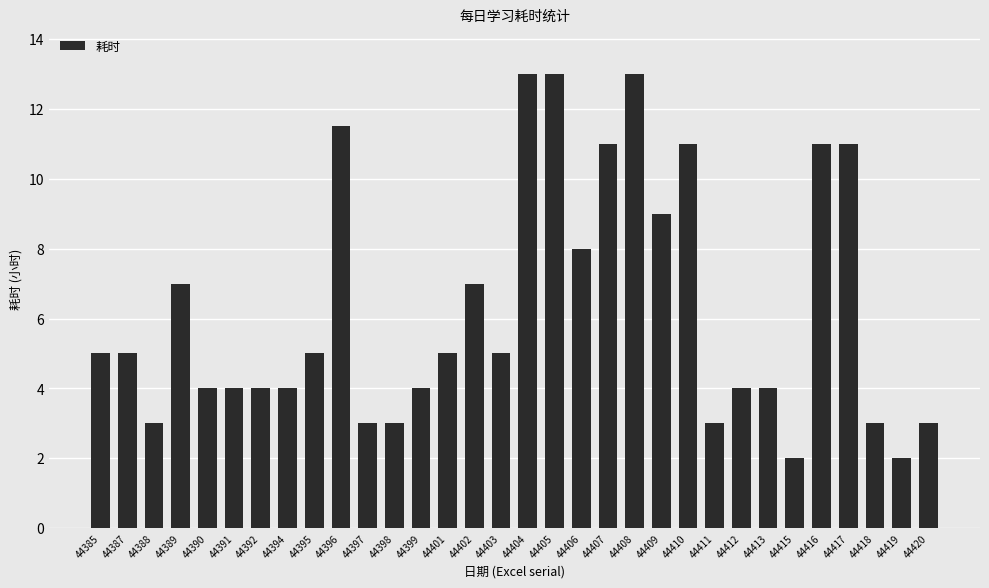

What is the change in value from 44391 to 44395?

+1.0